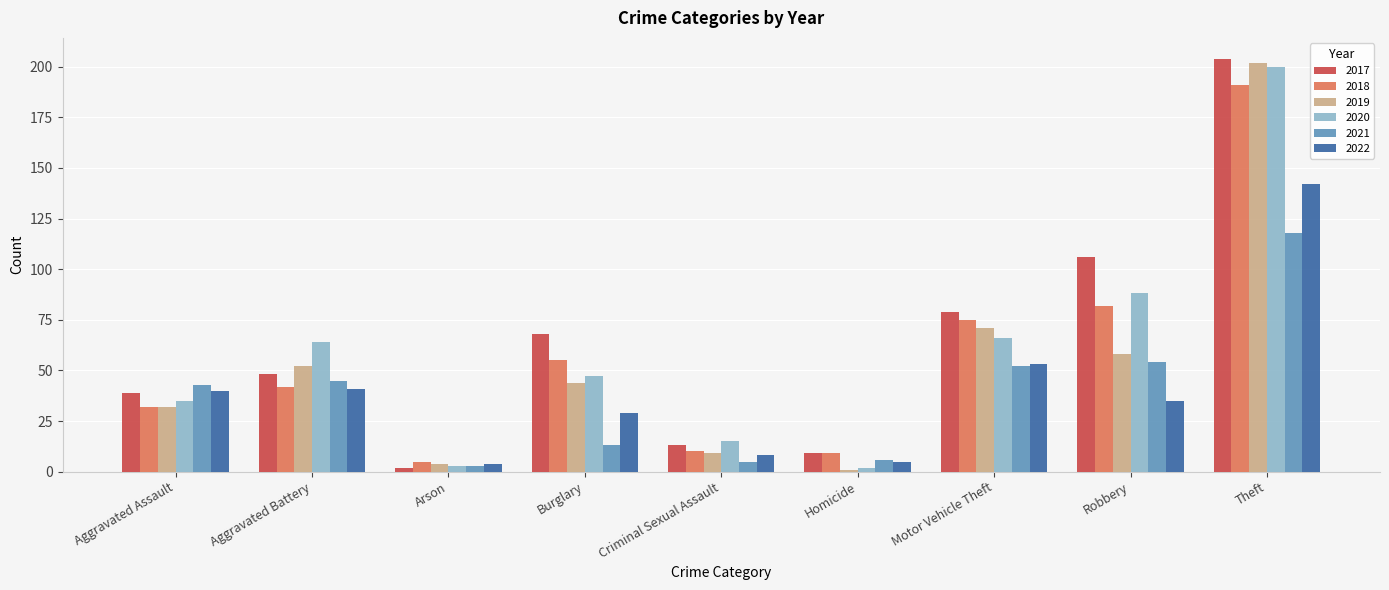

What are all the series names shown in the legend?

2017, 2018, 2019, 2020, 2021, 2022